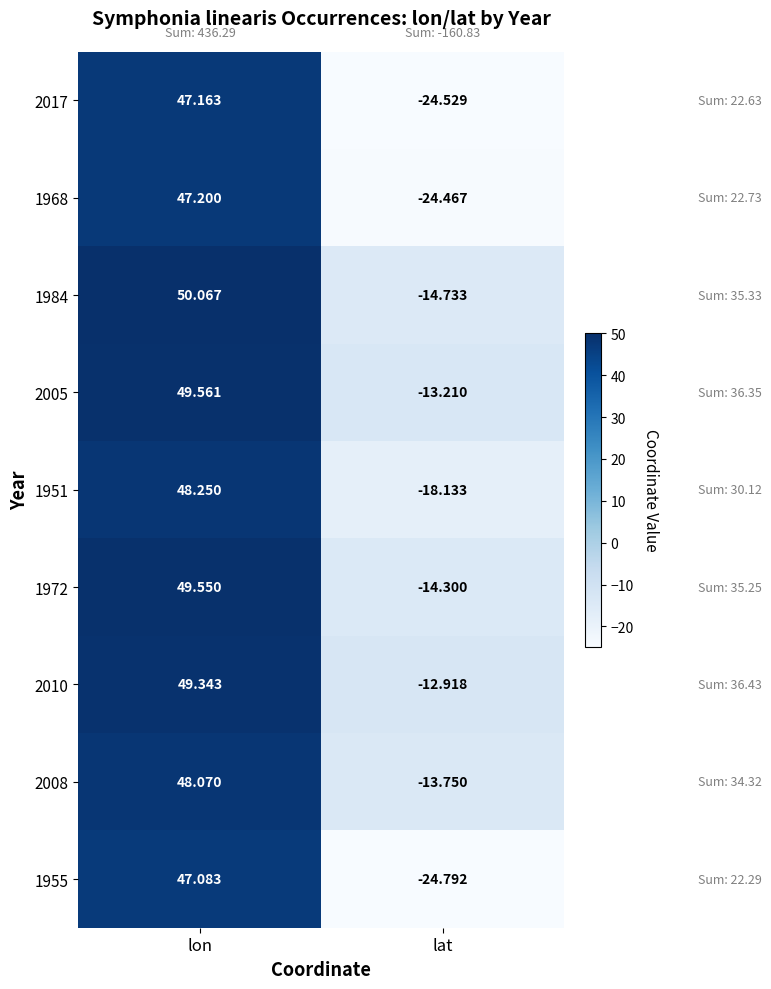

Rank the categories by 2017 value from lowest to highest.

lat, lon